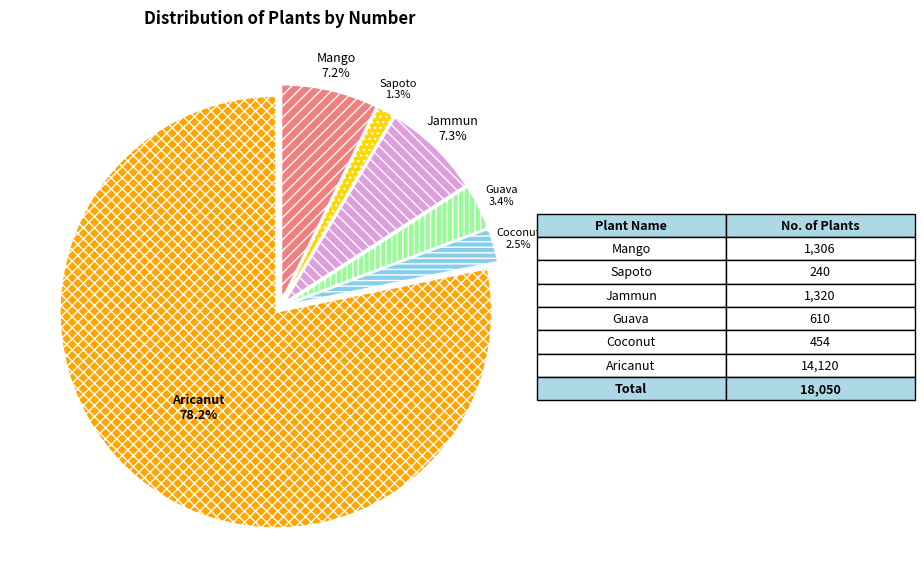

Is it true that Aricanut is 91% of the pie?

False